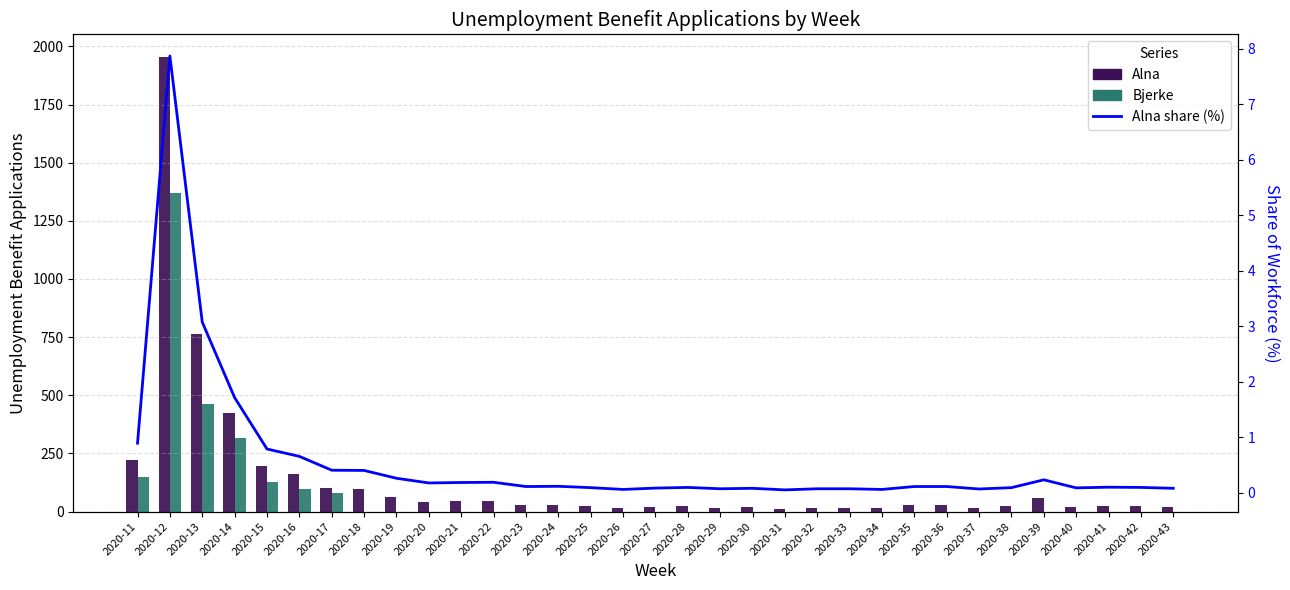

At which label does Bjerke reach its minimum?

2020-18